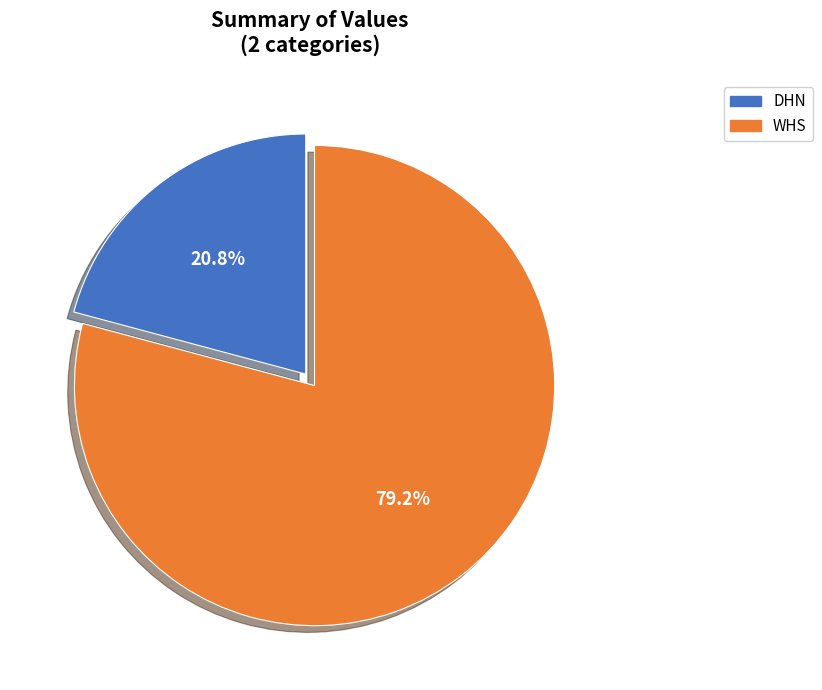

How many segments does this pie chart have?

2